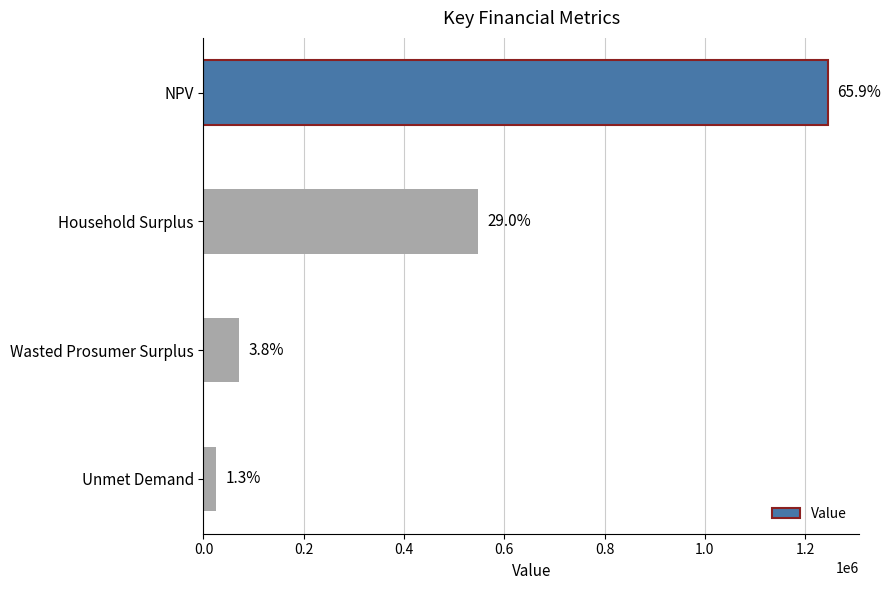

What is the sum of all values?

1888951.5